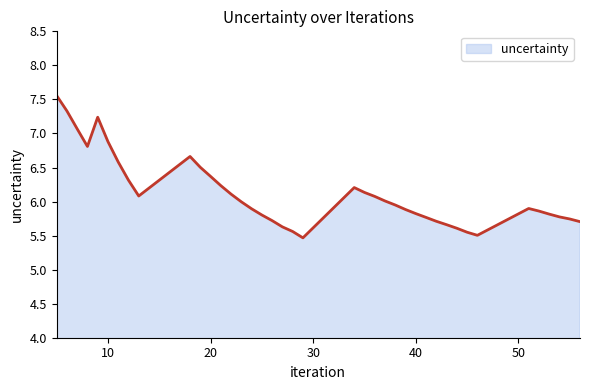

What is the maximum value shown in the chart?

7.6